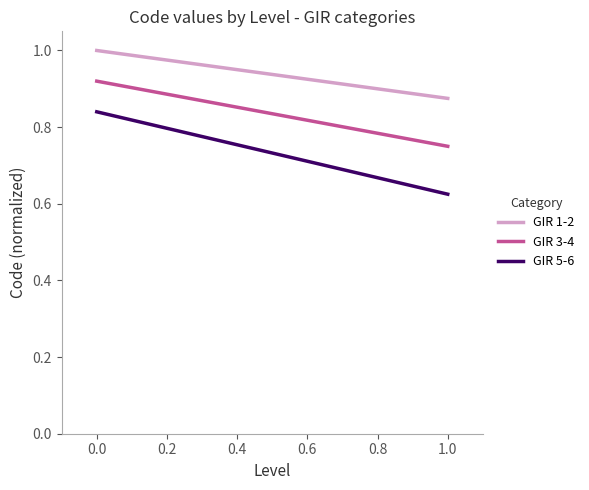

At how many categories does at least one series exceed 0?

2